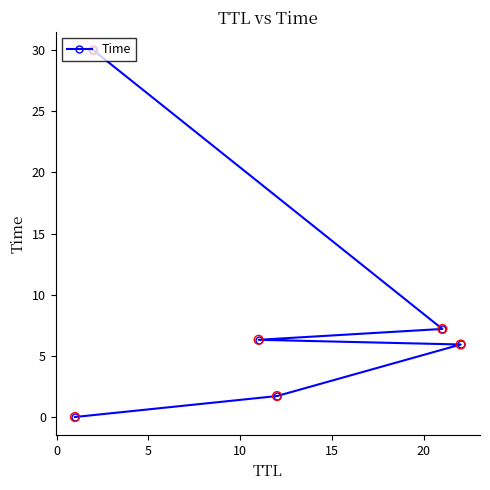

What is the sum of all values?

51.2